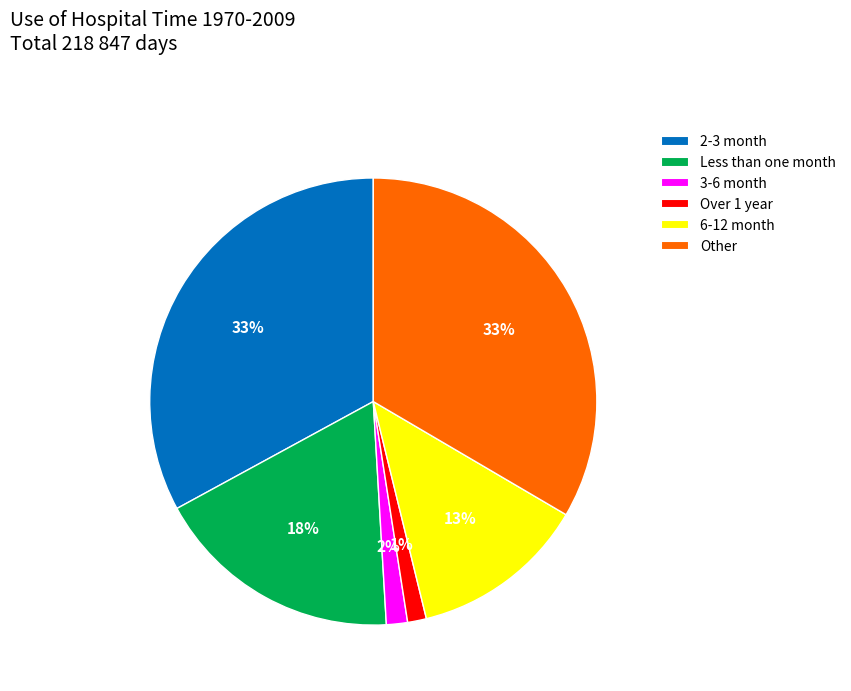

True or false: Other accounts for 33% of the total.

True